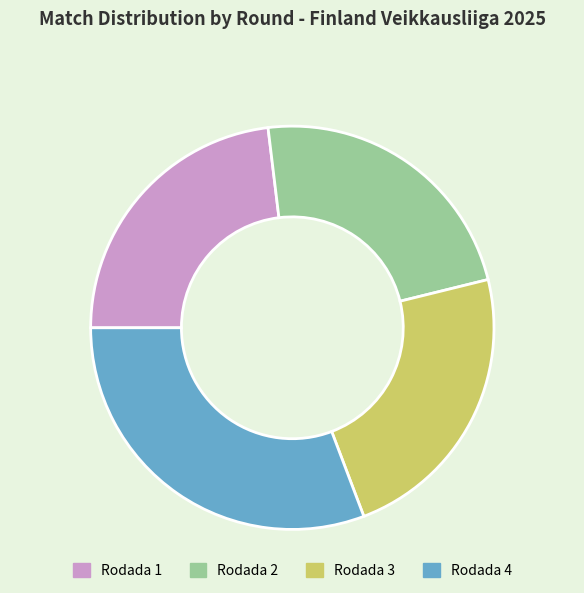

How many segments does this pie chart have?

4